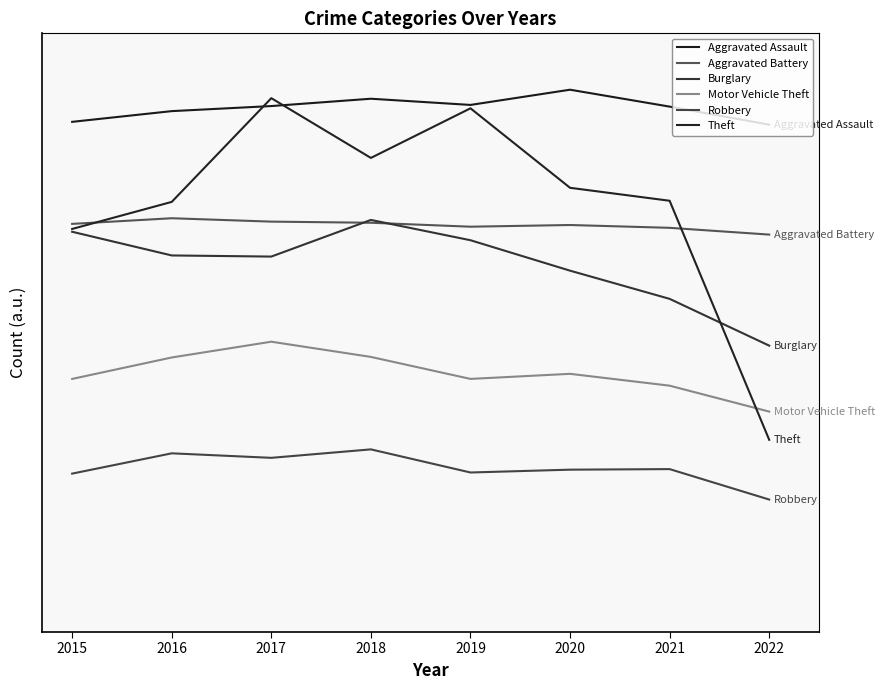

Where is the first local maximum for Aggravated Battery?

2016